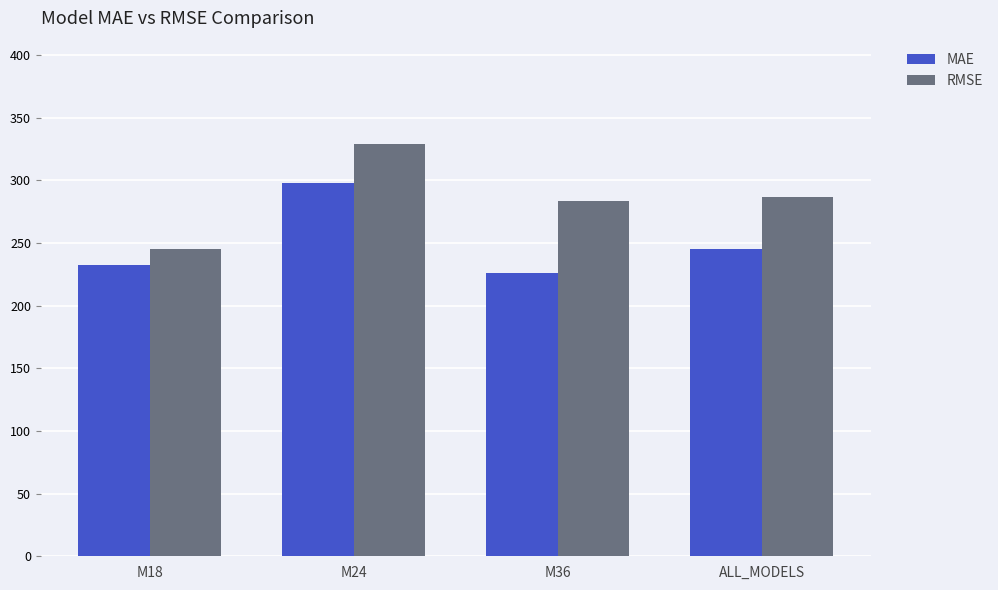

At which label does MAE first exceed 245?

M24